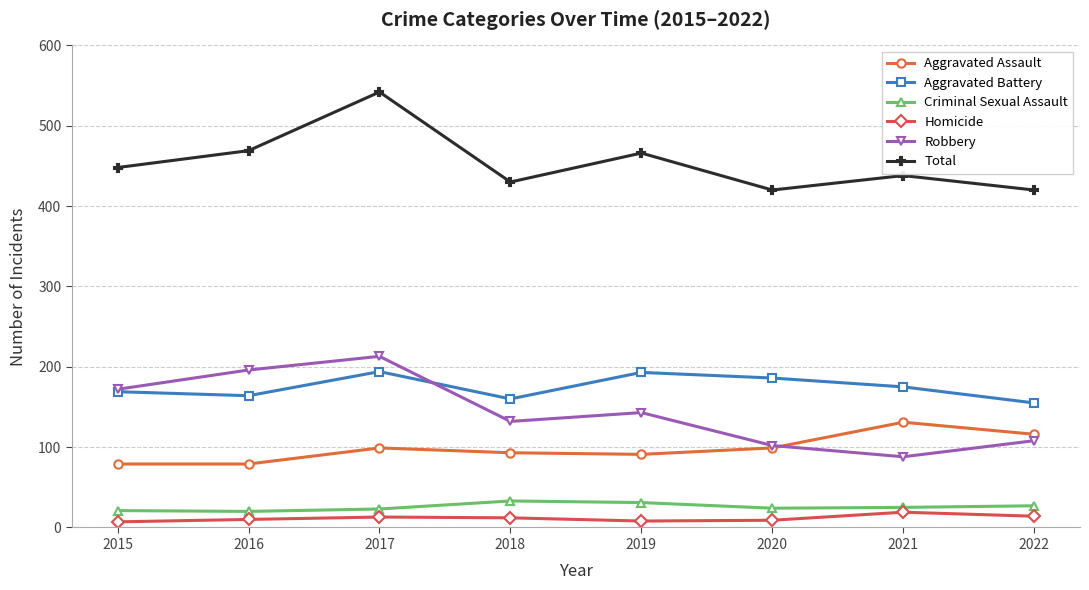

What value does the Homicide series have at 2016, to the nearest 10?

10